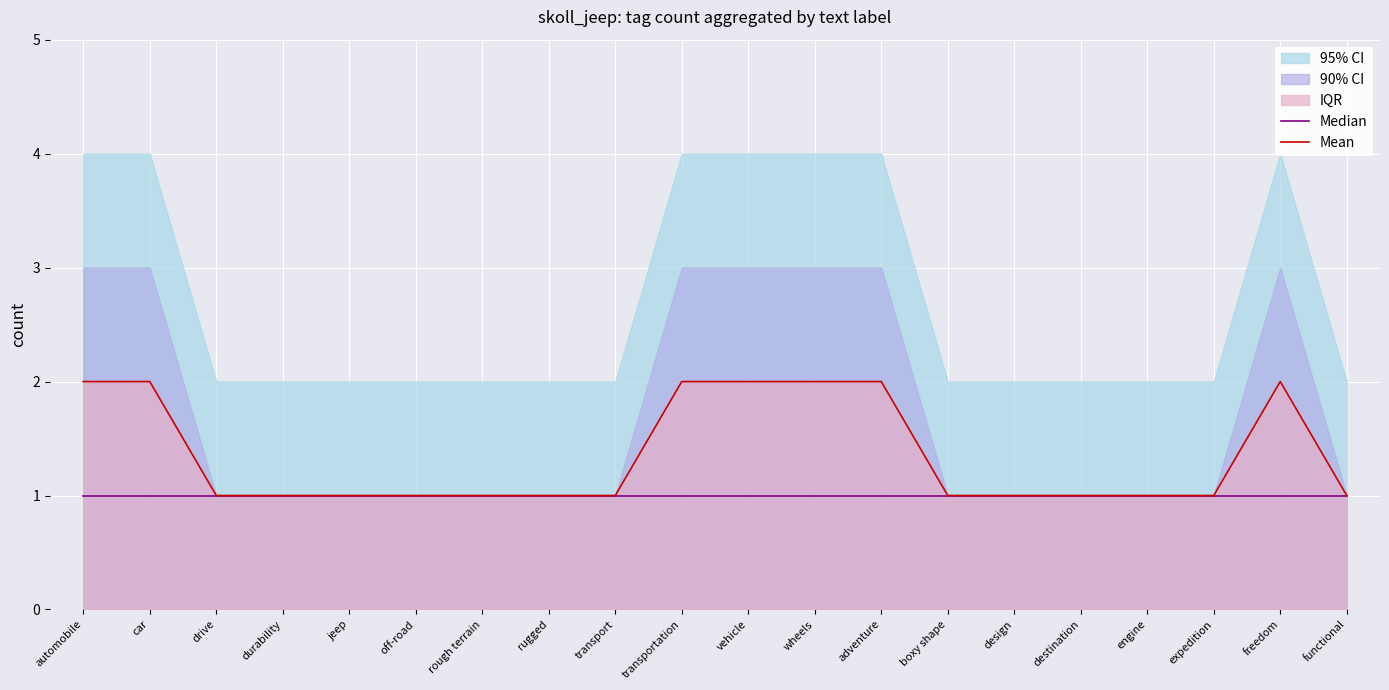

Rank the series at expedition from highest to lowest value.

Median, Mean